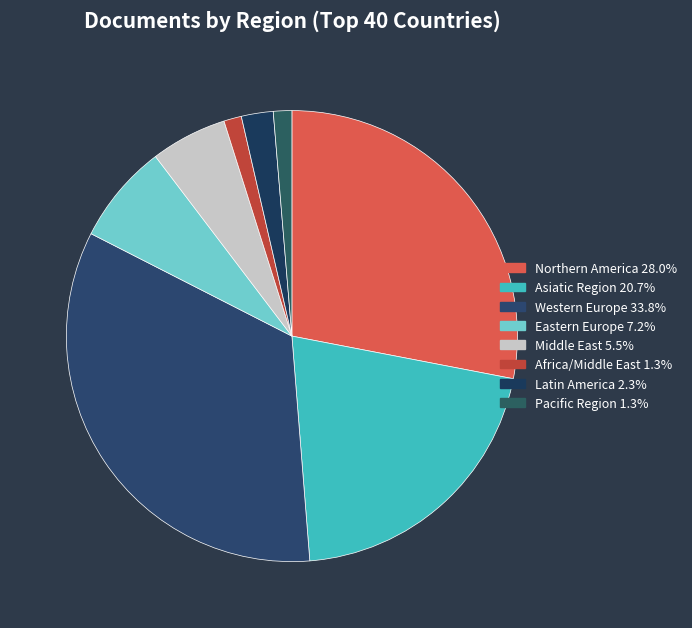

Count the number of slices in the pie.

8